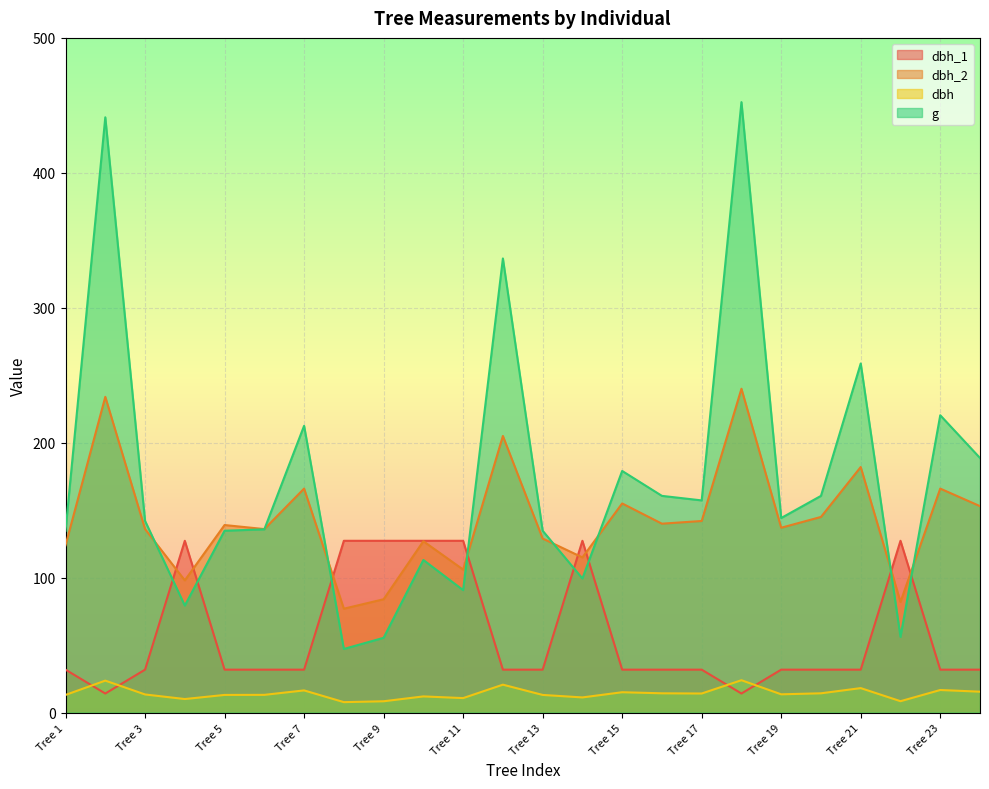

List the series in order of their overall mean, highest first.

g, dbh_2, dbh_1, dbh